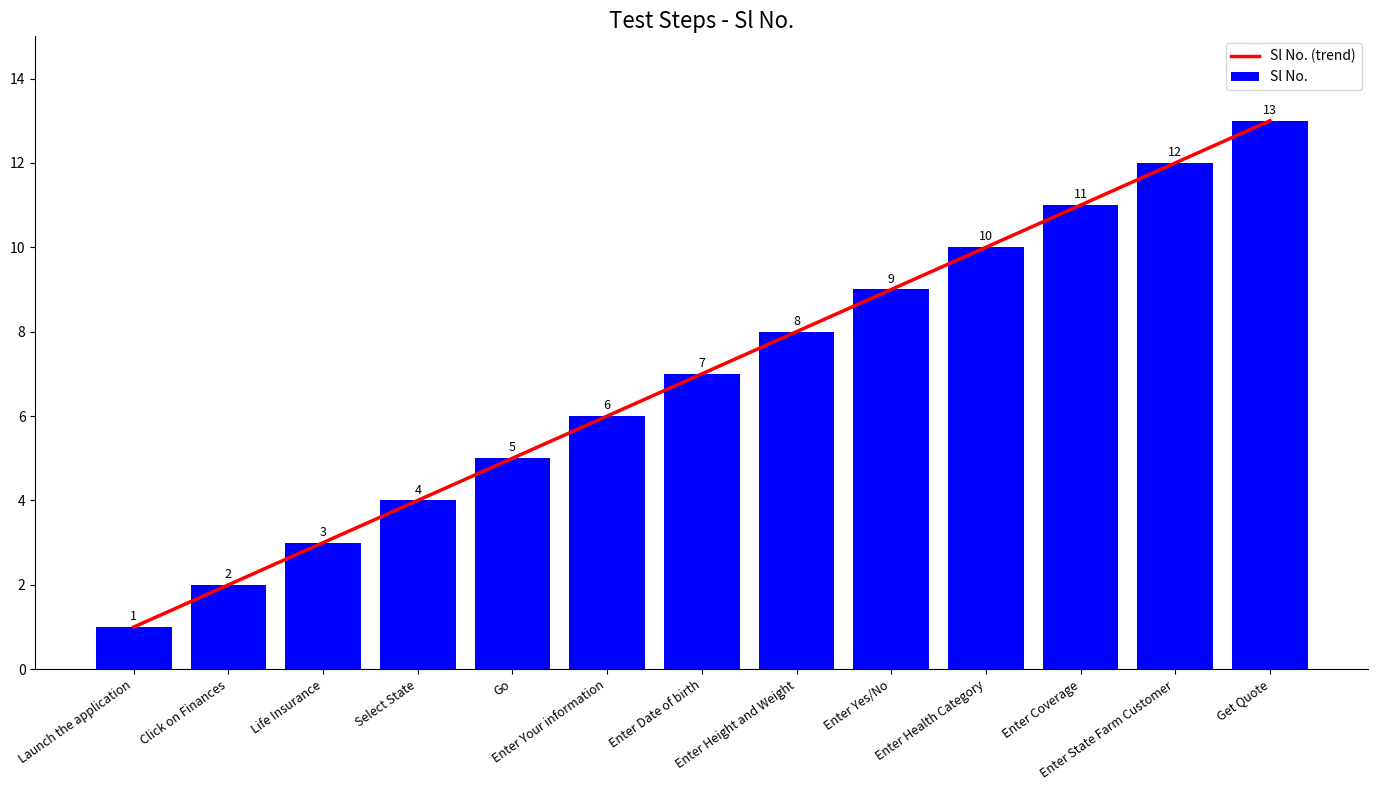

What is the value of the Sl No. bar at the 2nd from the left?

2